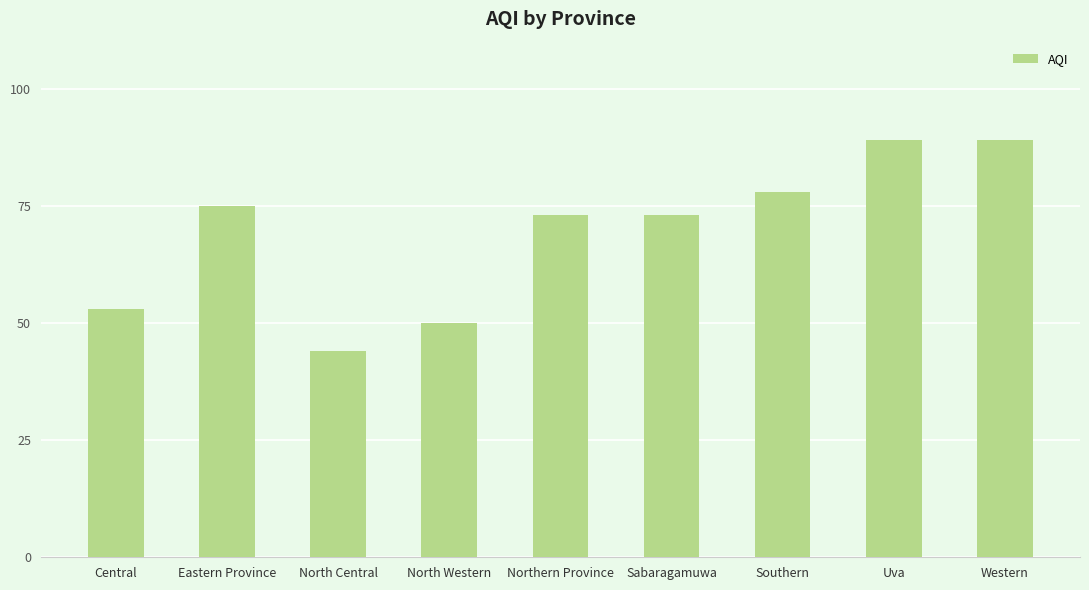

What position from the left is Sabaragamuwa?

6